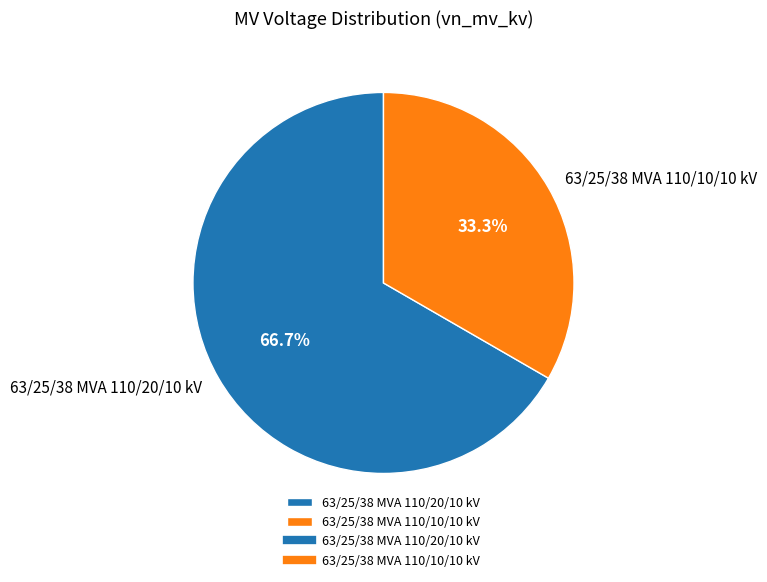

To the nearest percent, what percentage of the pie is 63/25/38 MVA 110/20/10 kV?

67%